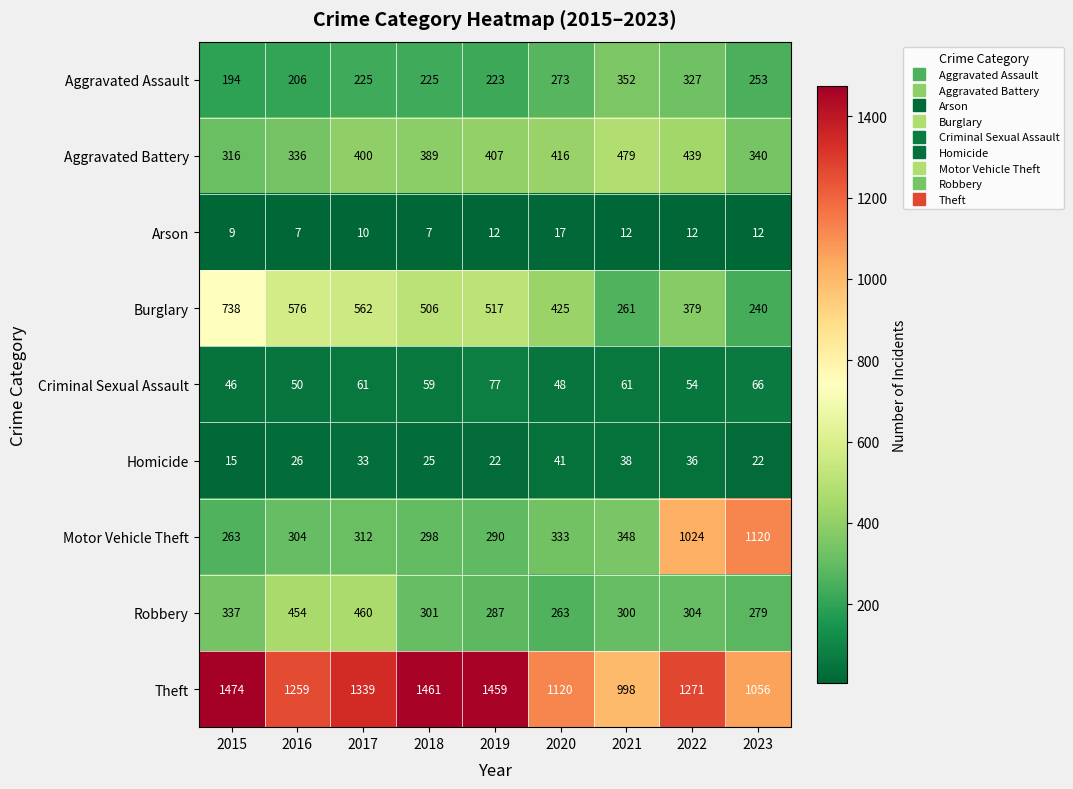

What is the average value of the Robbery series?

332